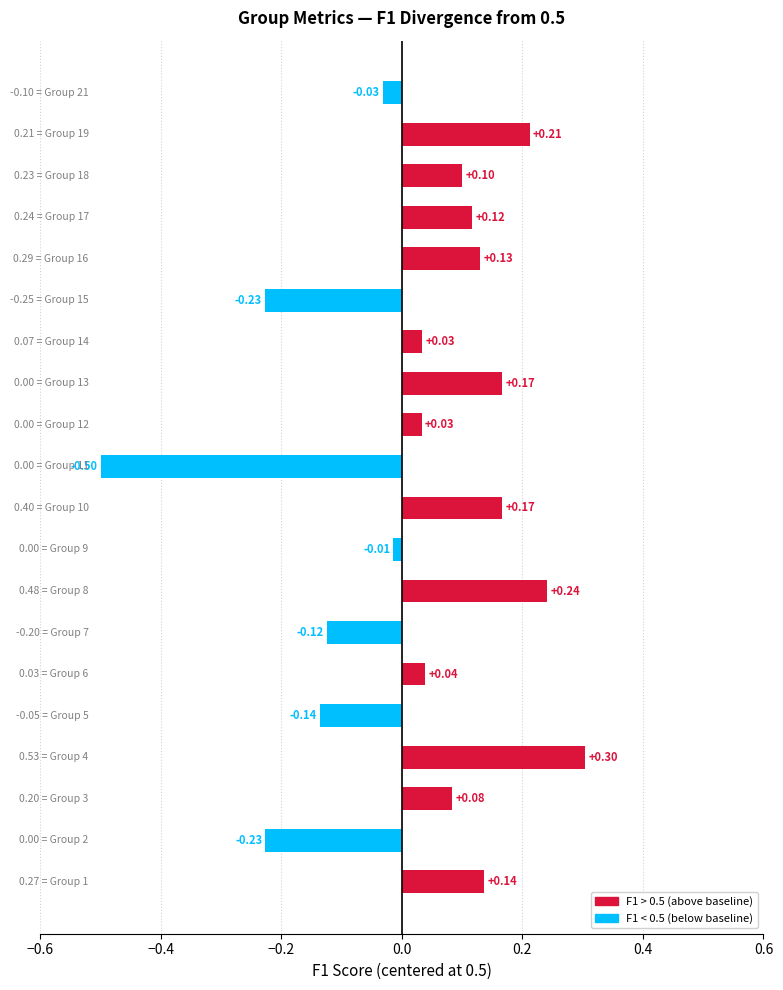

What is the difference between the second highest and second lowest values?

0.5